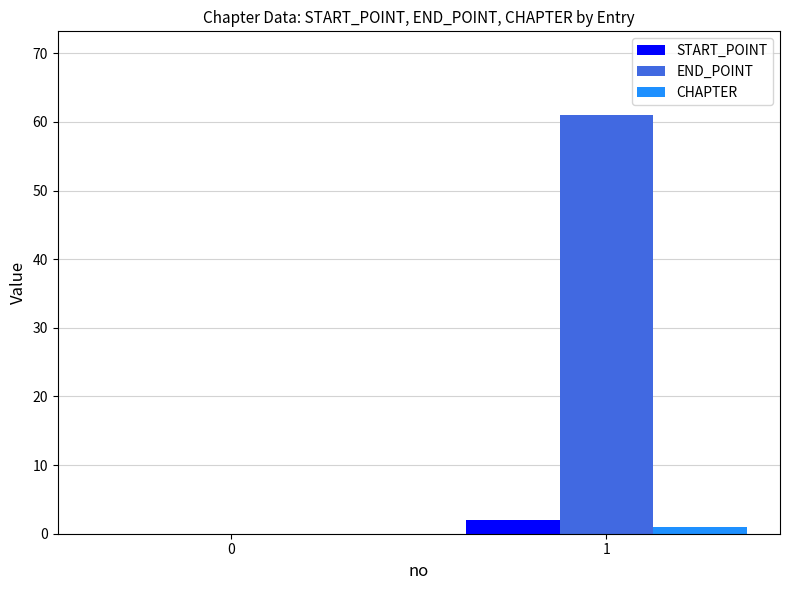

Is it true that START_POINT equals 0 at 0?

True